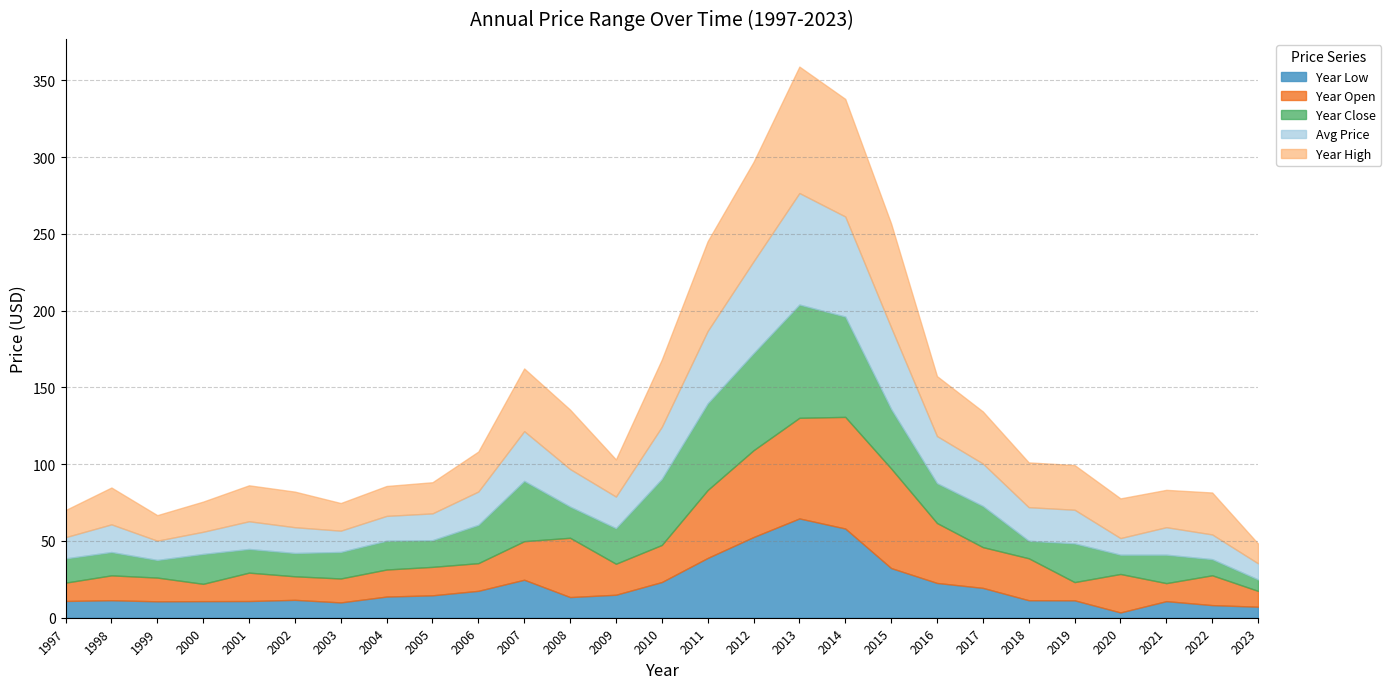

Is it true that year_open equals 8.0 at 2008?

False